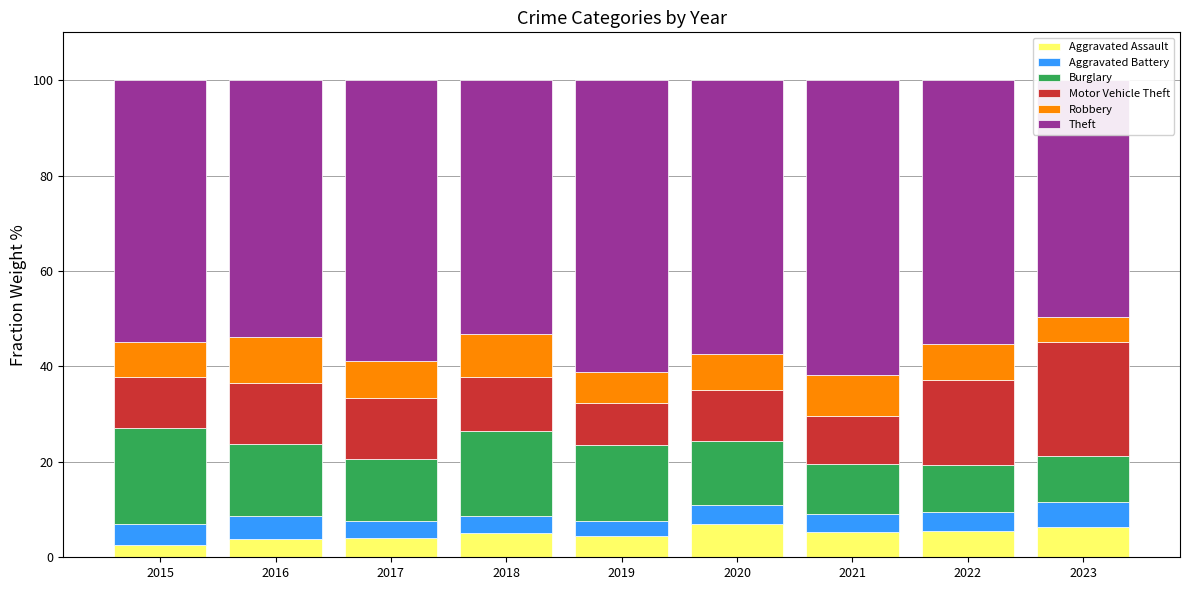

At how many categories does at least one series exceed 52?

8